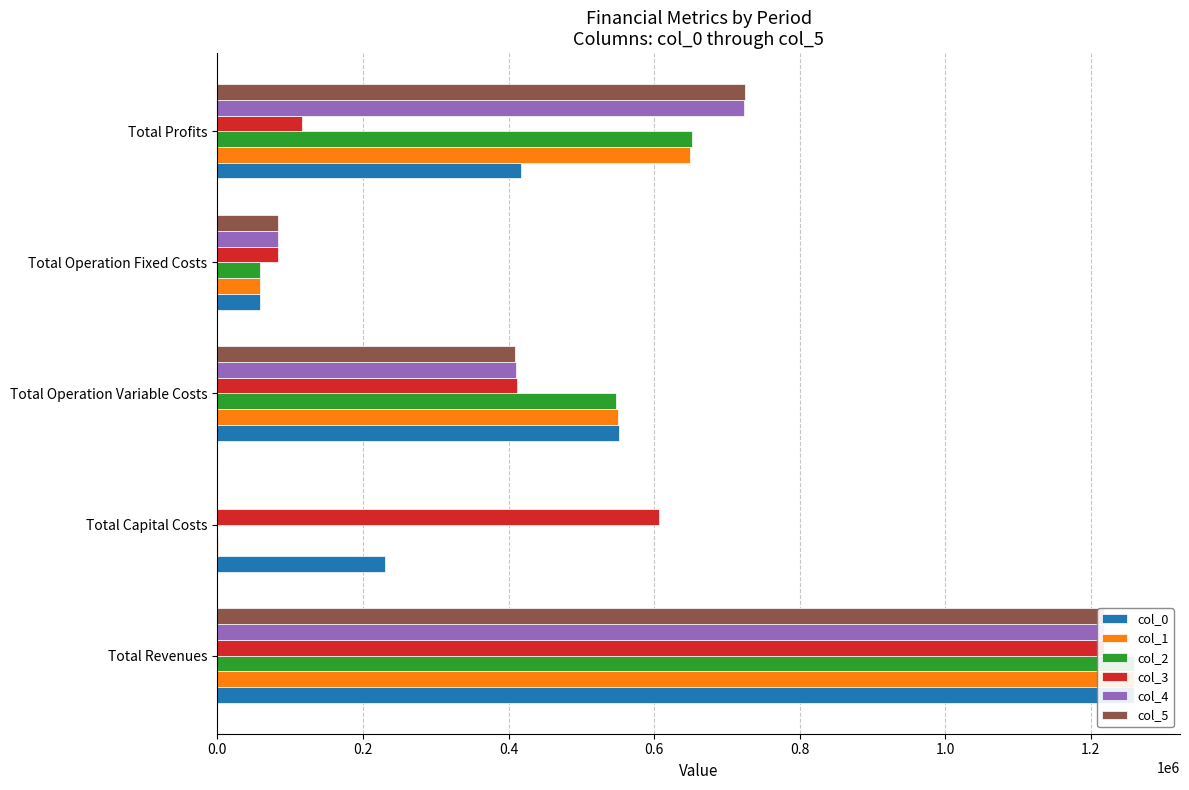

What is the average value of the col_4 series?

487015.2